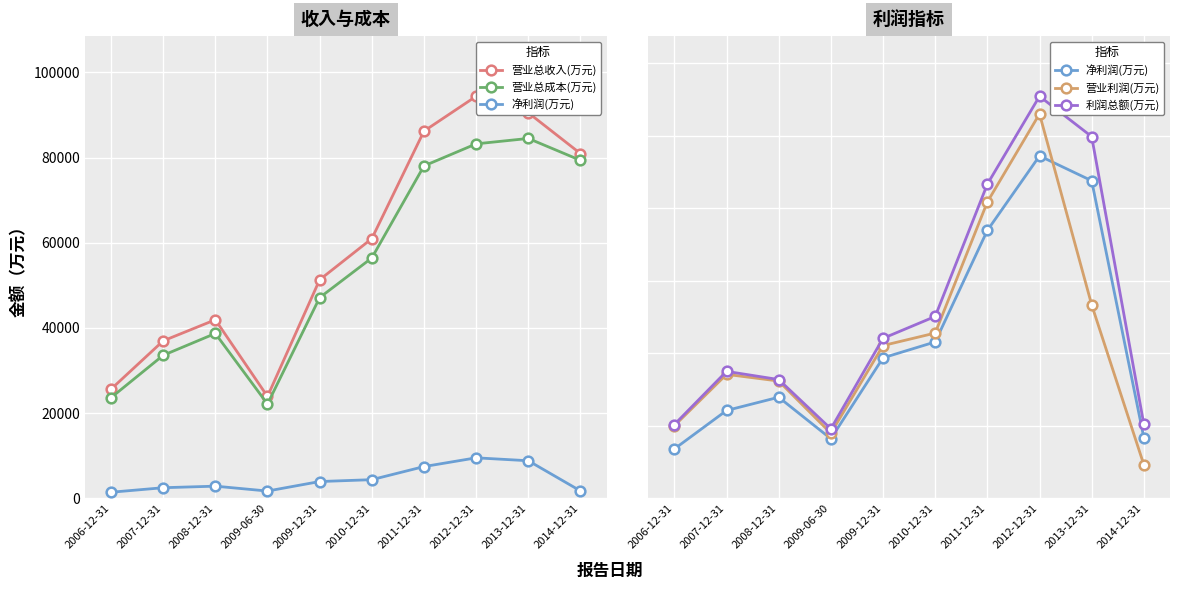

At 2011-12-31, list the series in order from largest to smallest.

营业总收入(万元), 营业总成本(万元), 利润总额(万元), 营业利润(万元), 净利润(万元)